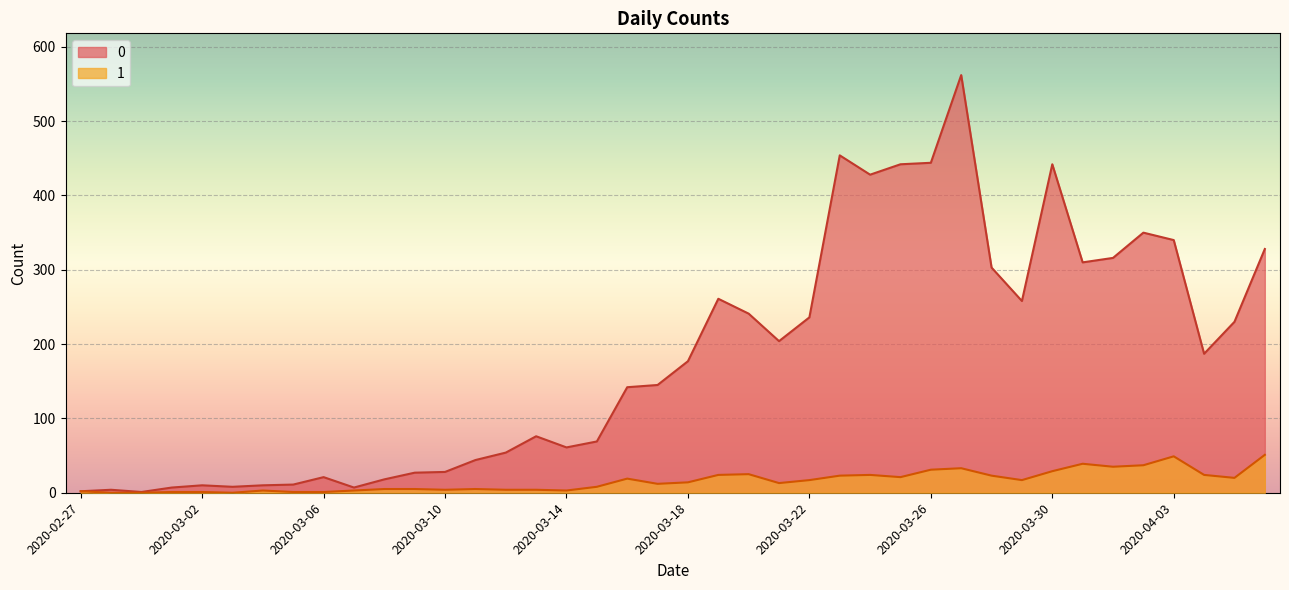

True or false: 0 has a value of 236 at 2020-03-22.

True